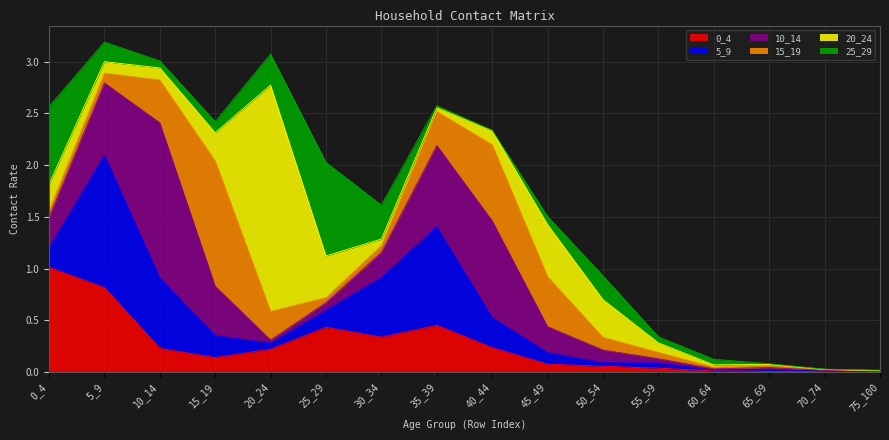

Reading left to right, list all the values displayed in this chart.

0_4: 1.0	0.8	0.2	0.1	0.2	0.4	0.3	0.5	0.2	0.1	0.1	0.0	0.0	0.0	0.0	0.0
5_9: 0.2	1.3	0.7	0.2	0.1	0.2	0.6	1.0	0.3	0.1	0.0	0.1	0.0	0.0	0.0	0.0
10_14: 0.3	0.7	1.5	0.5	0.0	0.1	0.2	0.8	0.9	0.3	0.1	0.0	0.0	0.0	0.0	0.0
15_19: 0.1	0.1	0.4	1.2	0.3	0.0	0.1	0.3	0.7	0.5	0.1	0.1	0.0	0.0	0.0	0.0
20_24: 0.3	0.1	0.1	0.3	2.2	0.4	0.1	0.0	0.1	0.5	0.4	0.1	0.0	0.0	0.0	0.0
25_29: 0.8	0.2	0.1	0.1	0.3	0.9	0.3	0.0	0.0	0.1	0.2	0.1	0.1	0.0	0.0	0.0